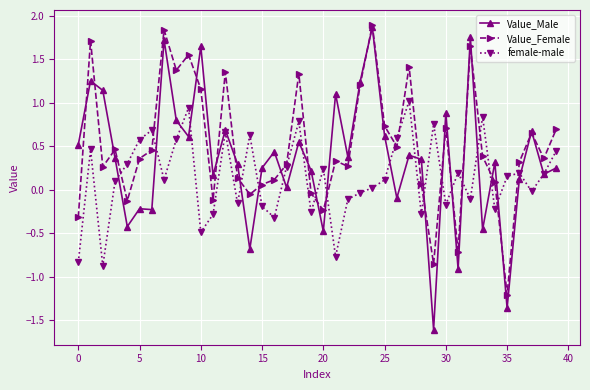

What is the value of the female-male point at the 15th from the left?

0.6